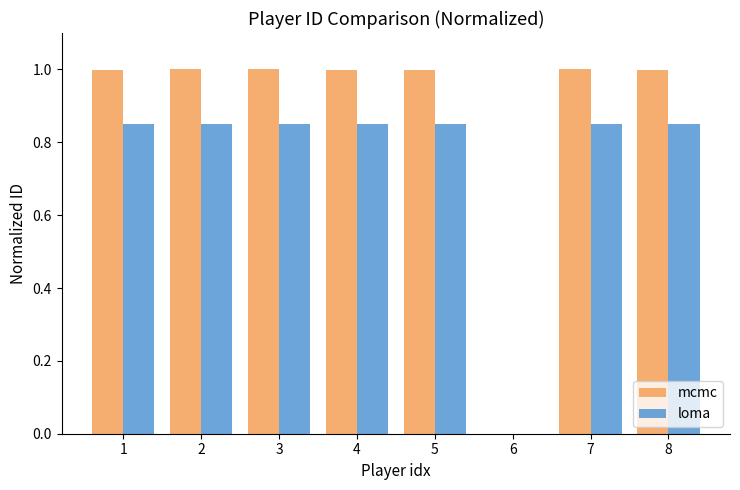

Is it true that mcmc equals 1.6 at 1?

False